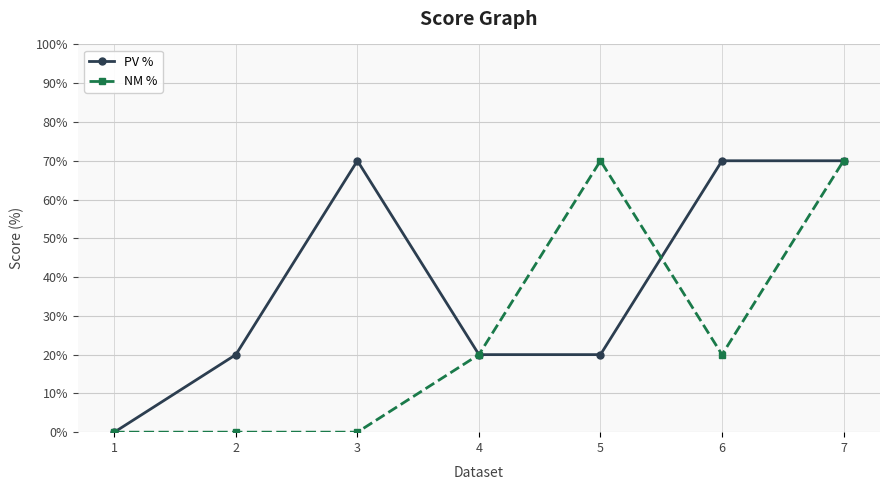

List the series in order of their overall mean, highest first.

PV %, NM %